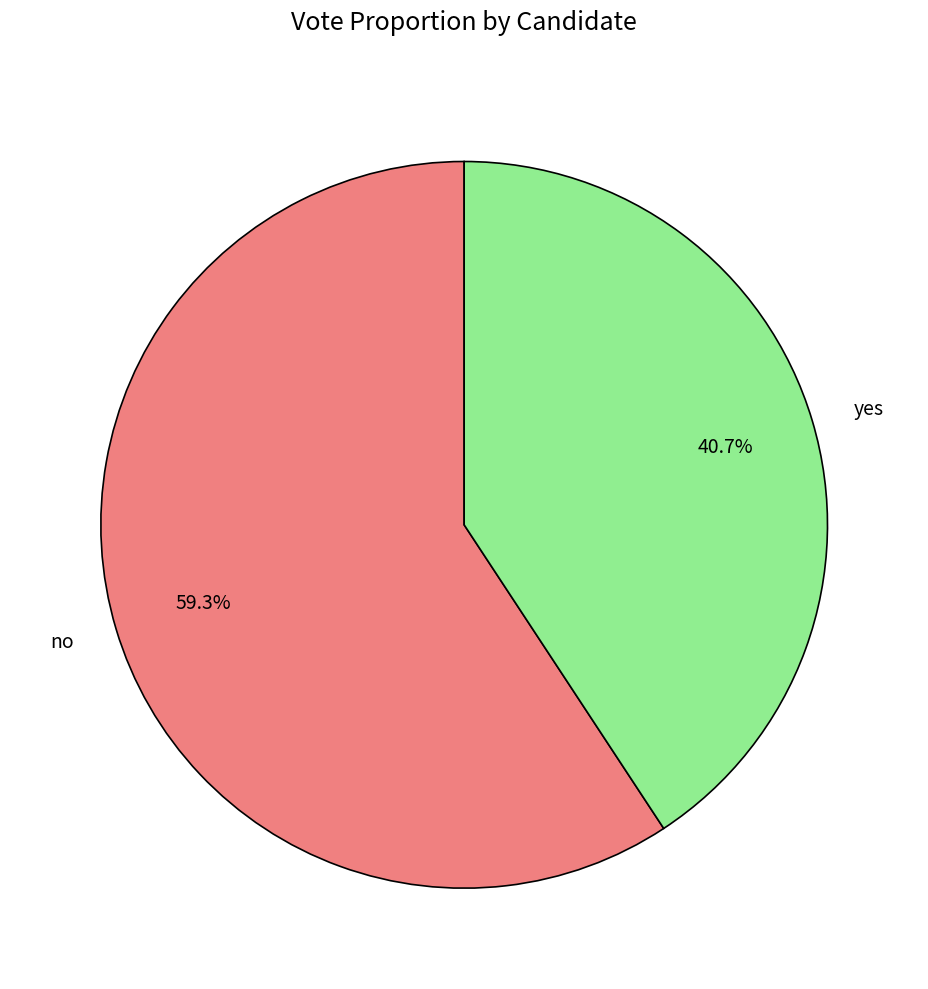

To the nearest percent, what portion does yes represent?

41%